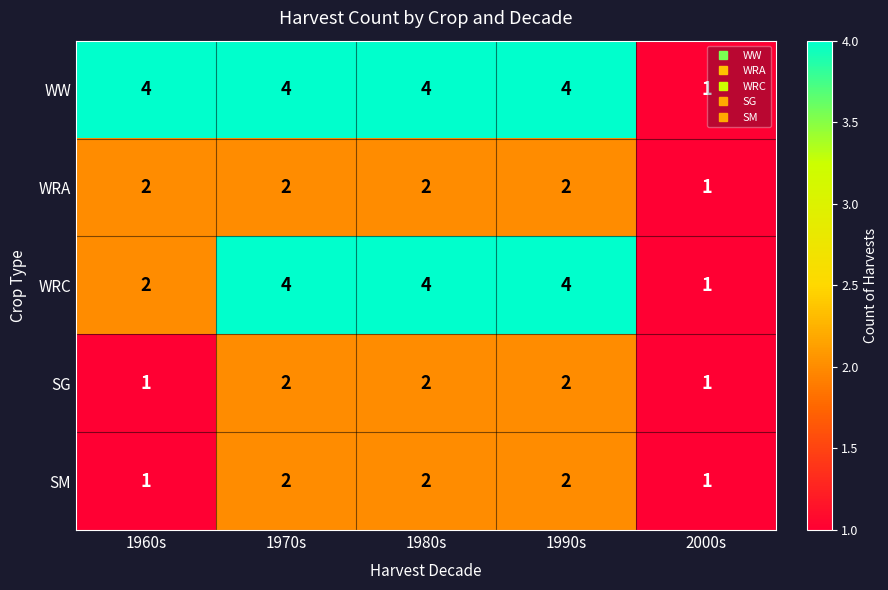

Which series changed the most between 1960s and 2000s?

WW